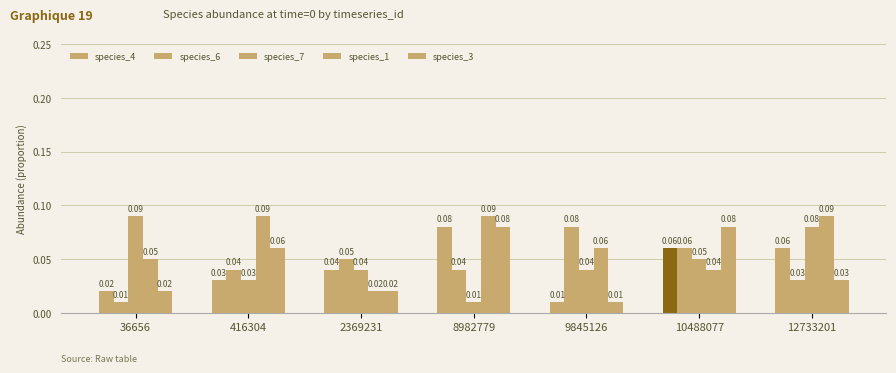

At which category is the sum across all series the highest?

8982779